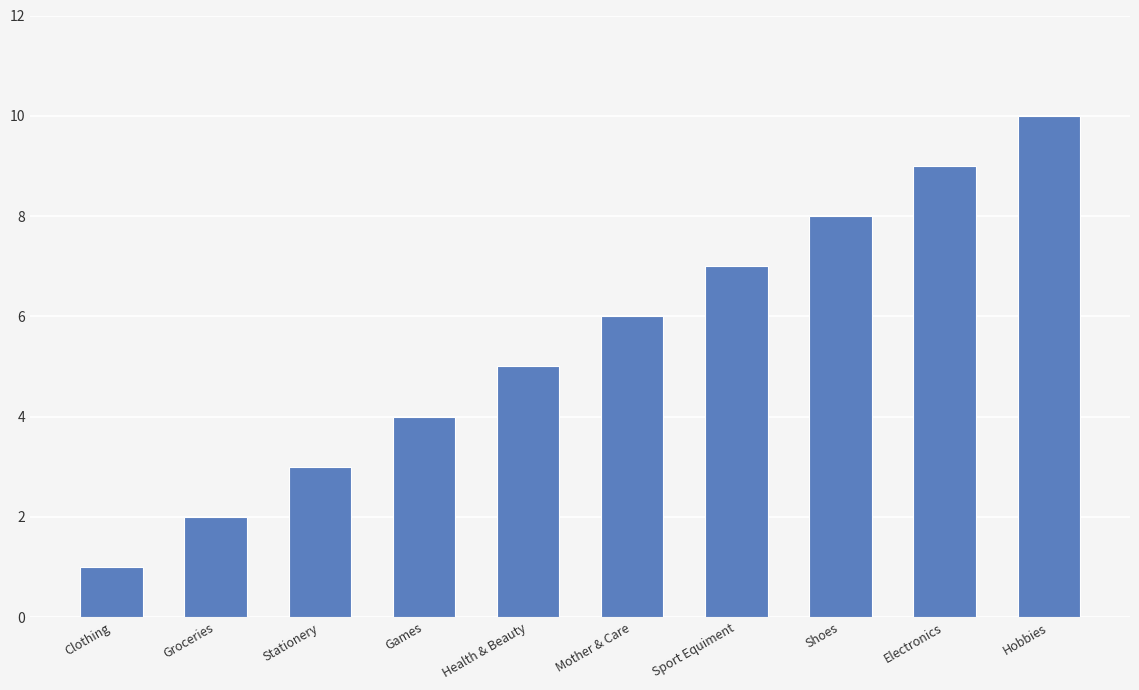

What is the minimum value shown in the chart?

1